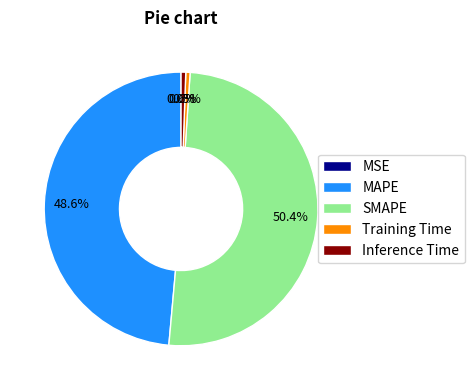

Between MAPE and Inference Time, which is larger?

MAPE